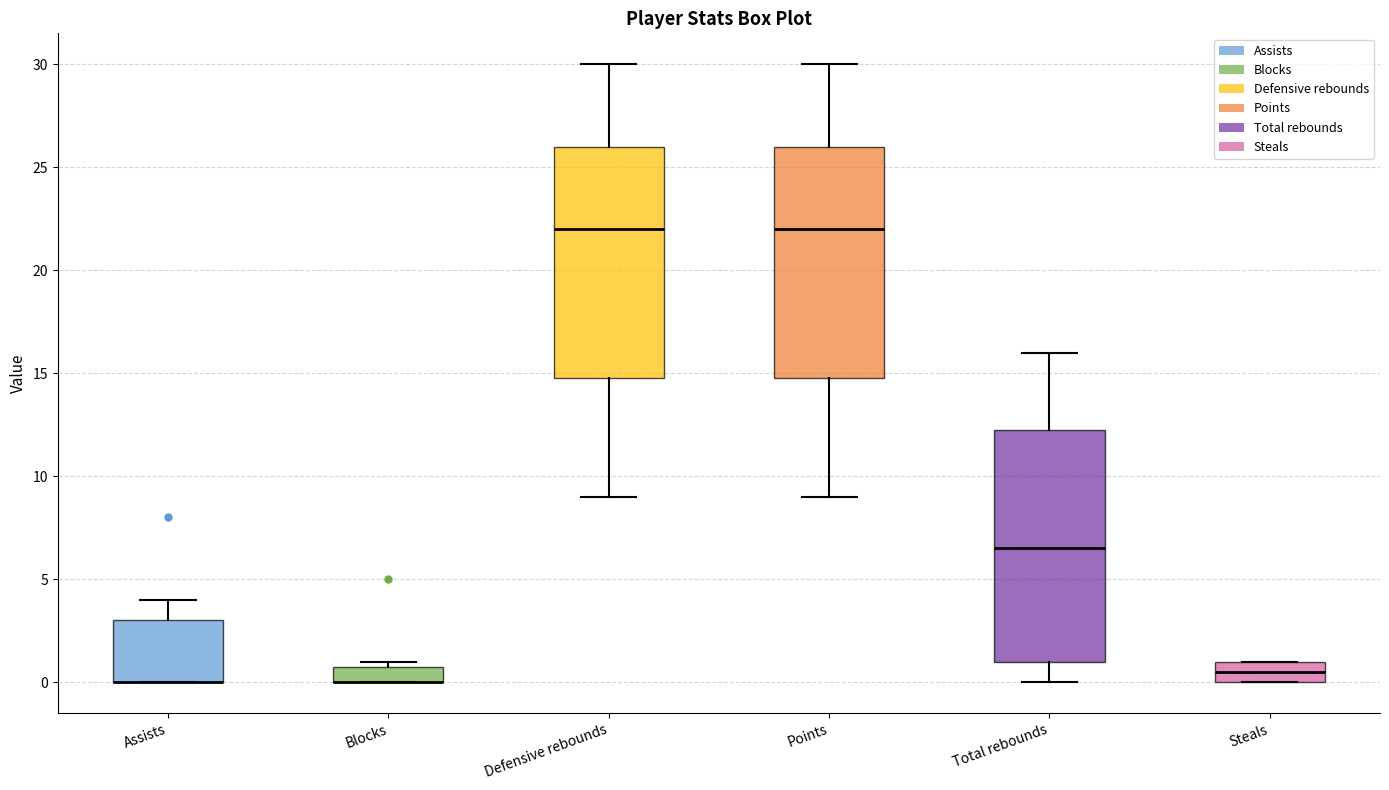

Reading left to right, read every box against the y-axis: the position of its median line, the range the box covers, and the ends of its whiskers. The values are not printed on the chart, so give them approximately, as read against the axis.

Assists: median 0.0 (drawn on the box's lower edge), box 0.0 to 3.0, whiskers 0.0 to 4.0
Blocks: median 0.0 (drawn on the box's lower edge), box 0.0 to 1.0, whiskers 0.0 to 1.0 (just above the box's upper edge)
Defensive rebounds: median 22.0, box 15.0 to 26.0, whiskers 9.0 to 30.0
Points: median 22.0, box 15.0 to 26.0, whiskers 9.0 to 30.0
Total rebounds: median 6.5, box 1.0 to 12.5, whiskers 0.0 to 16.0
Steals: median 0.5, box 0.0 to 1.0, whiskers 0.0 to 1.0